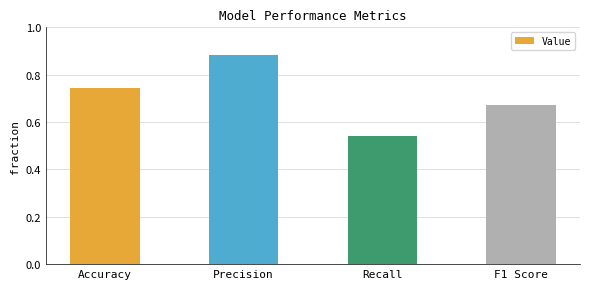

What is the change in value from Precision to Recall?

-0.3